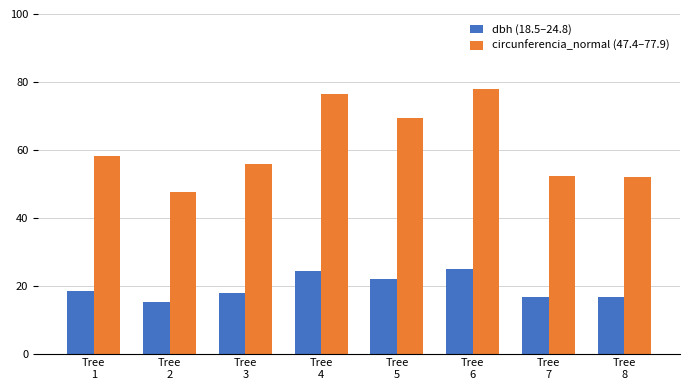

Where does the dbh (18.5–24.8) series first go above 18?

Tree
1